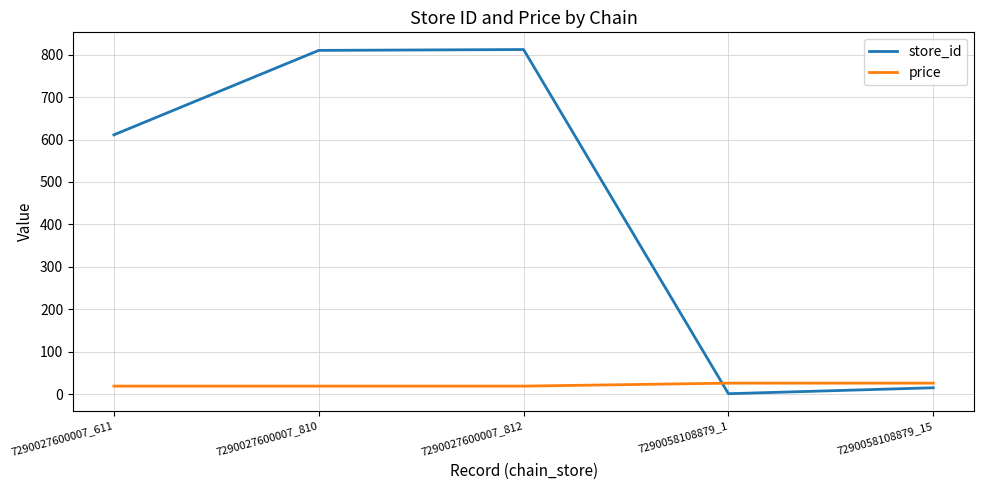

Does the chart have visible grid lines?

Yes